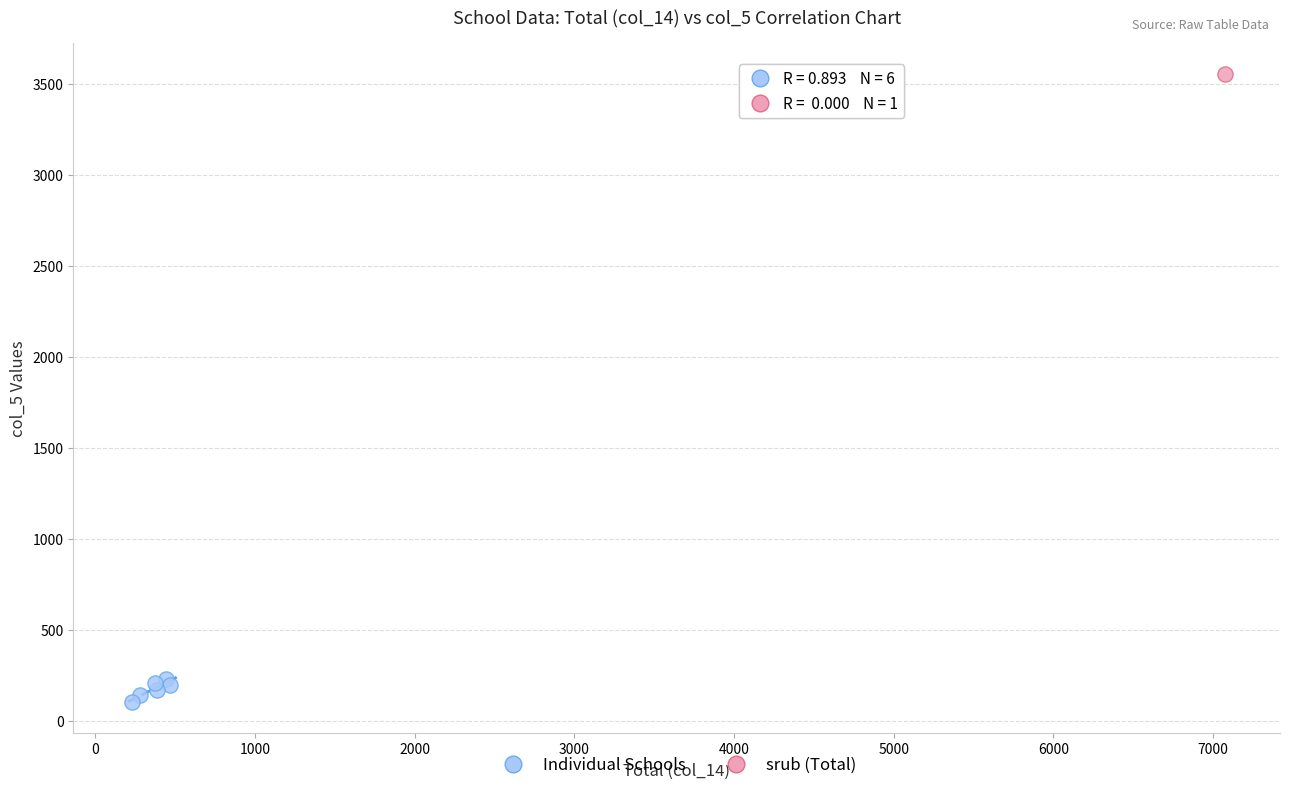

What are all the series names shown in the legend?

Individual Schools, srub (Total)